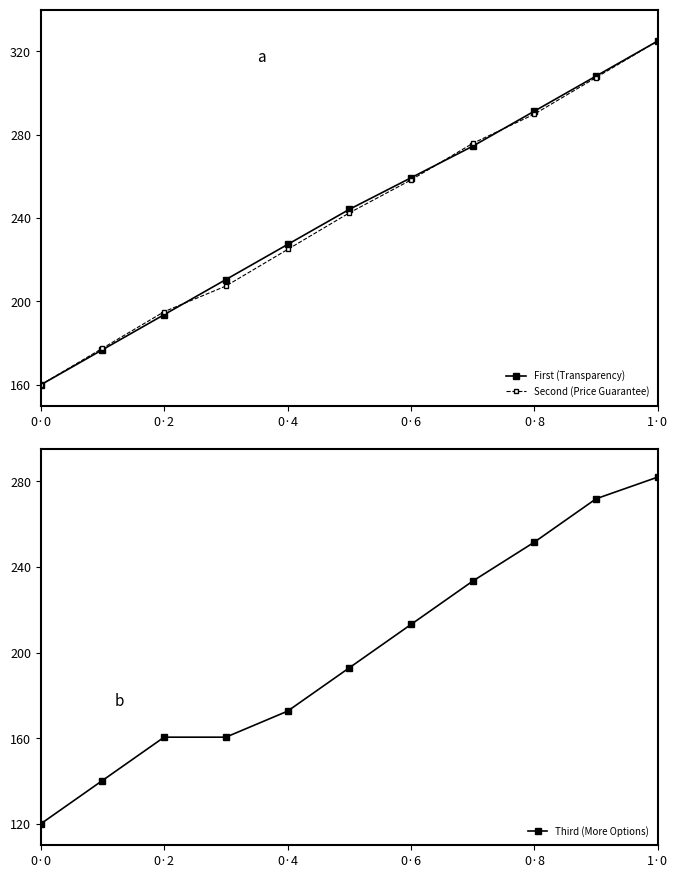

What is the maximum value for Second (Price Guarantee)?

325.0